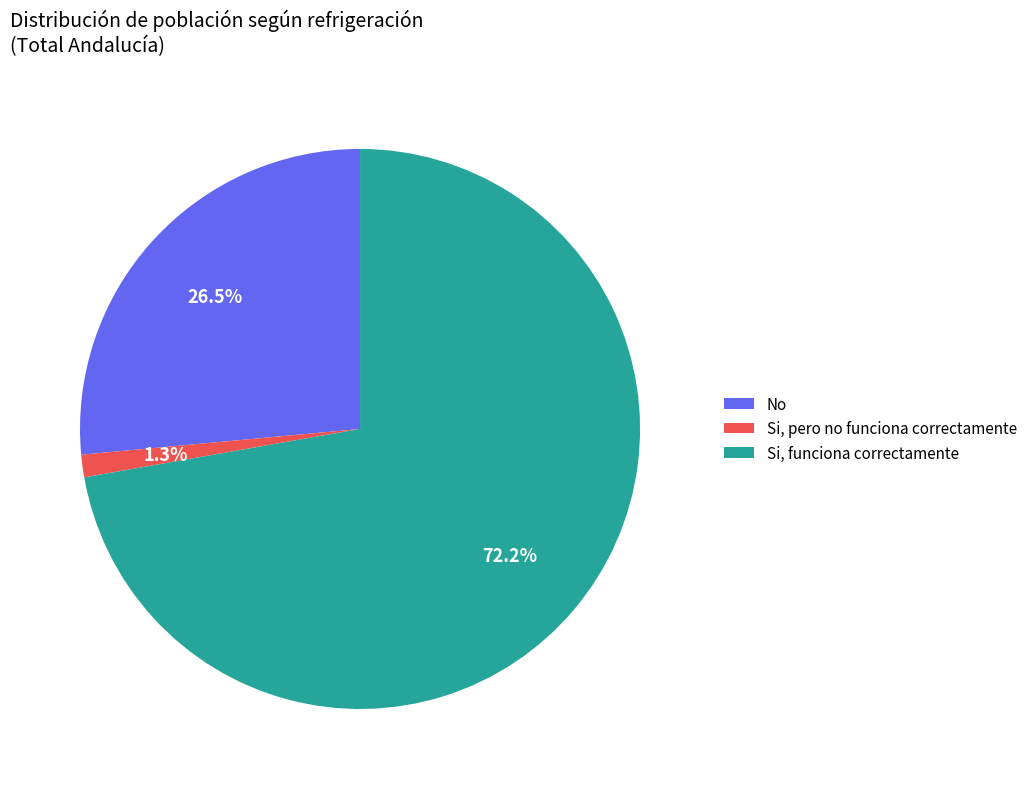

To the nearest percent, what is the difference between the largest and smallest slice percentages?

71%